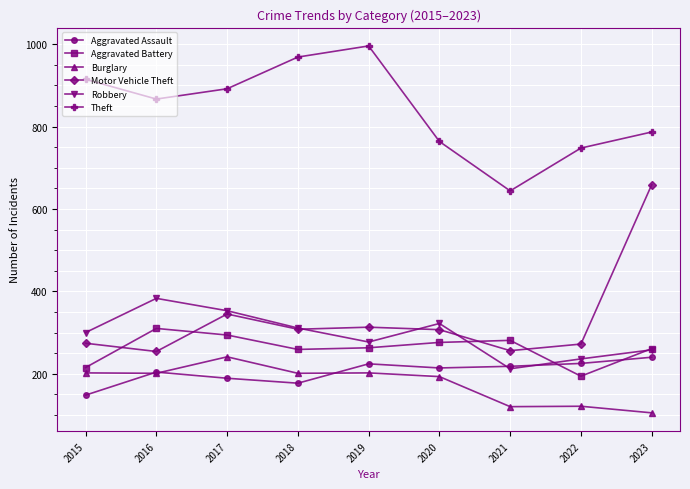

Which series has the widest spread of values?

Motor Vehicle Theft